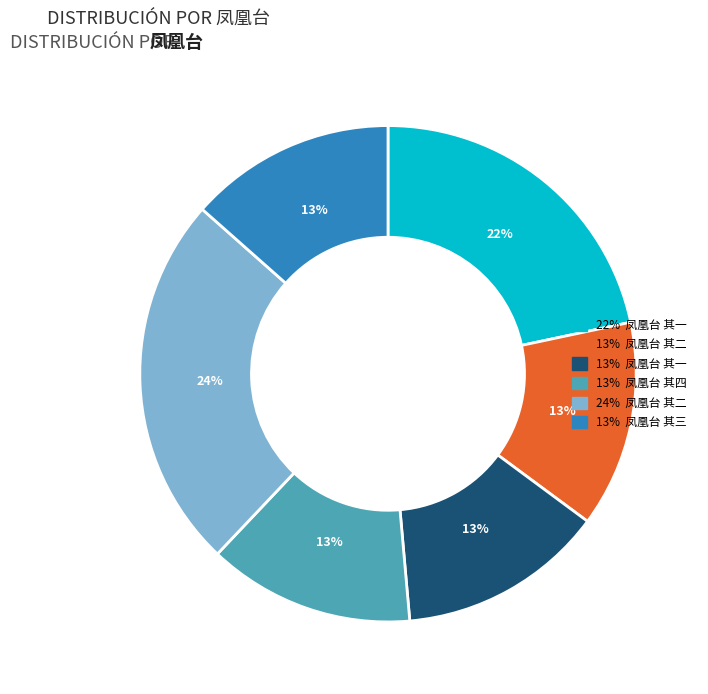

To the nearest percent, what is the average slice percentage?

17%